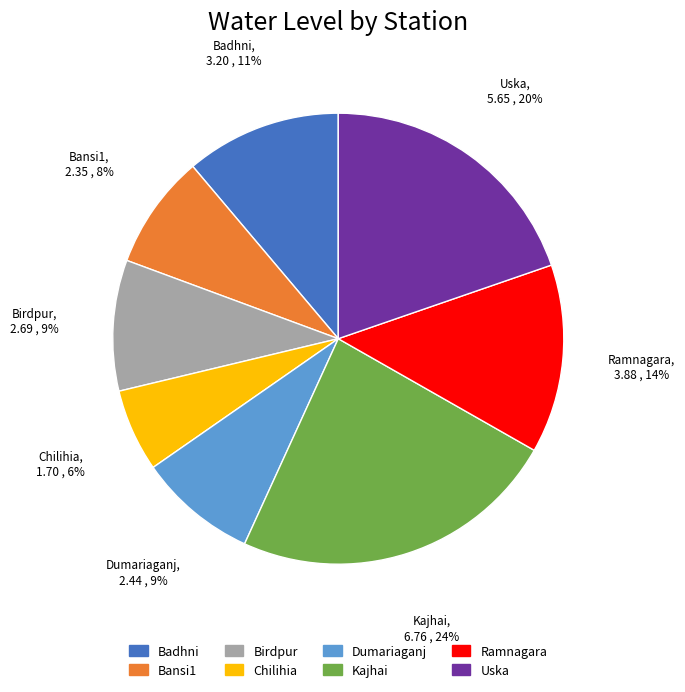

To the nearest percent, what is the average slice percentage?

12%